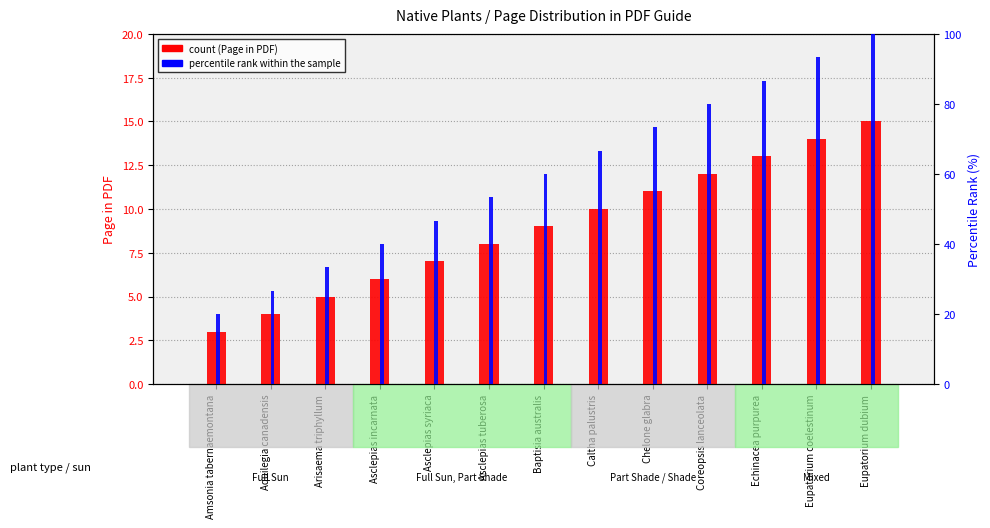

What is the minimum value shown in the chart?

3.0